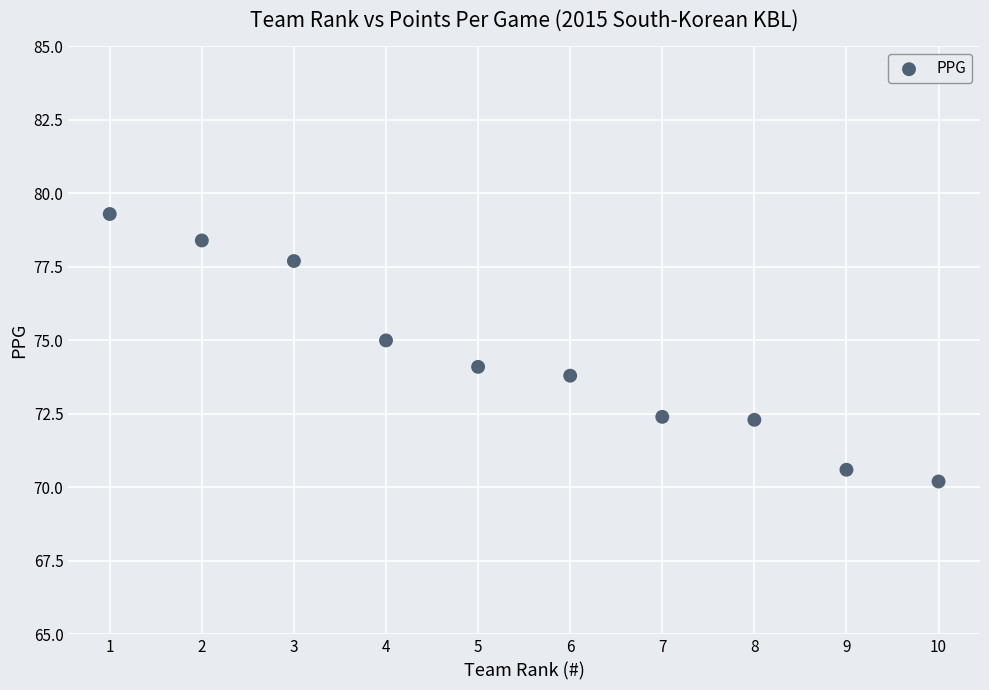

What is the average X value?

5.5